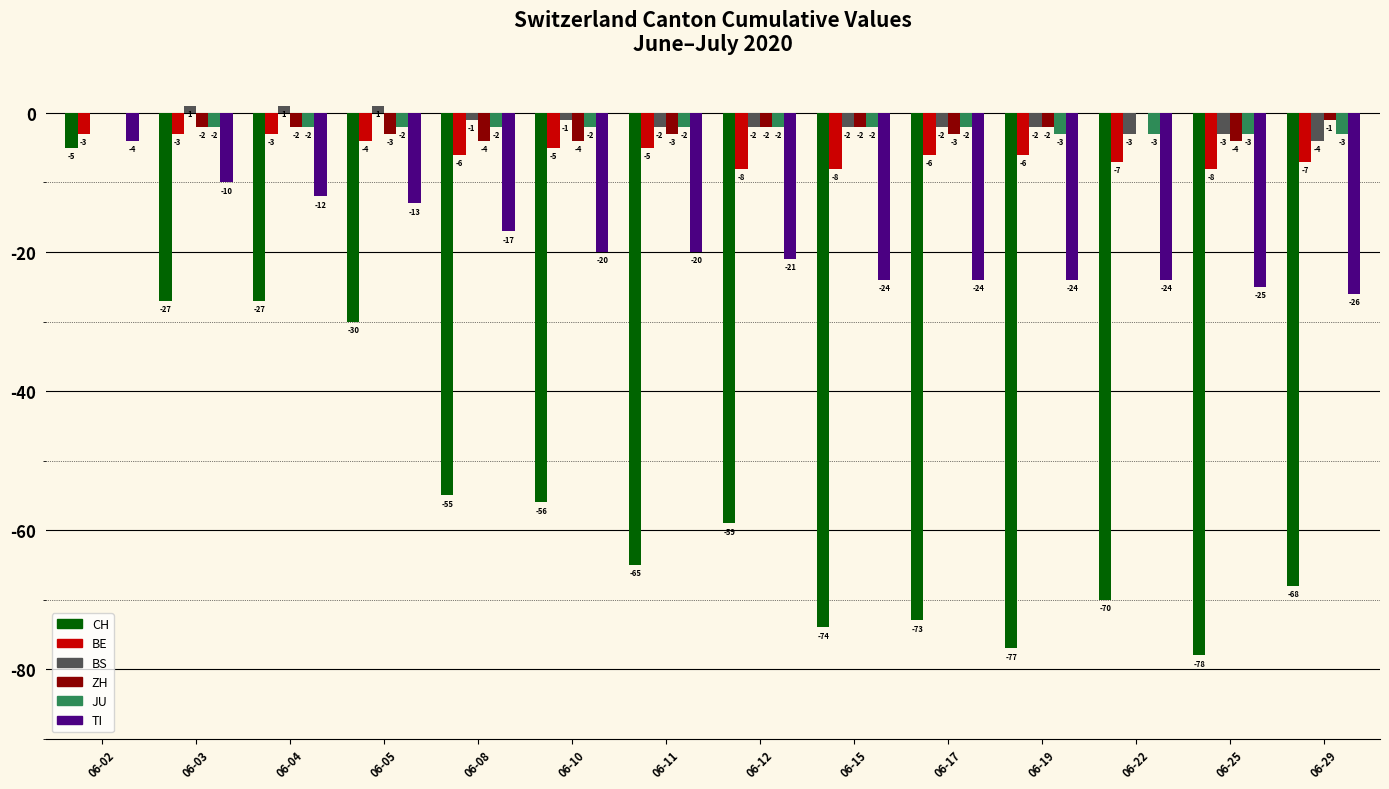

Which series has the largest total across all categories?

BS